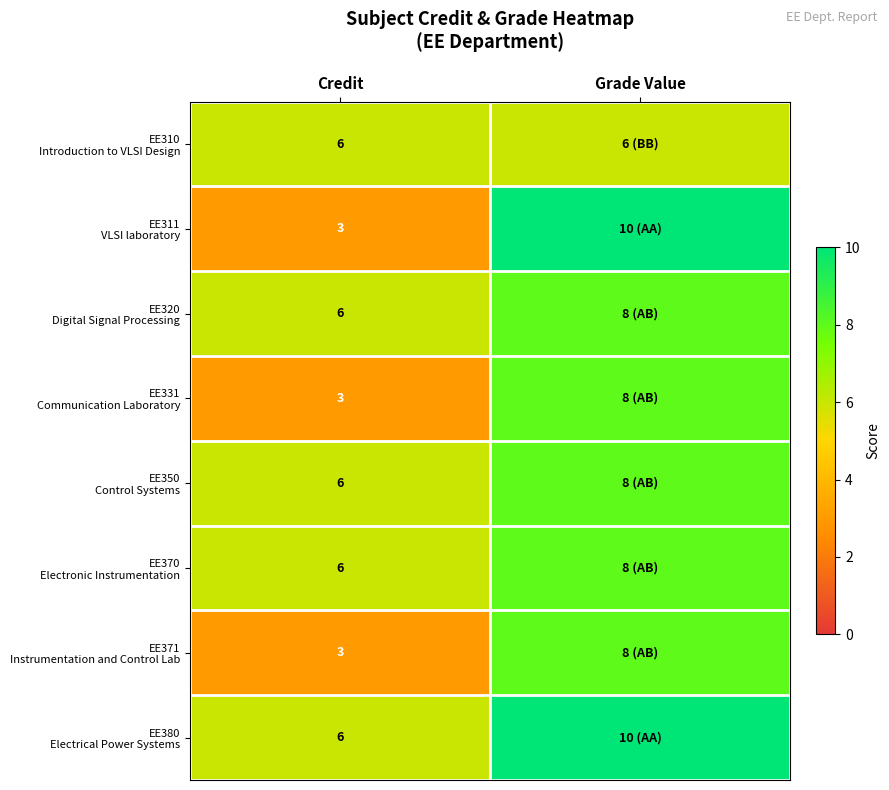

Is the value of EE320 Digital Signal Processing at Credit greater than the value of EE350 Control Systems at Credit?

No